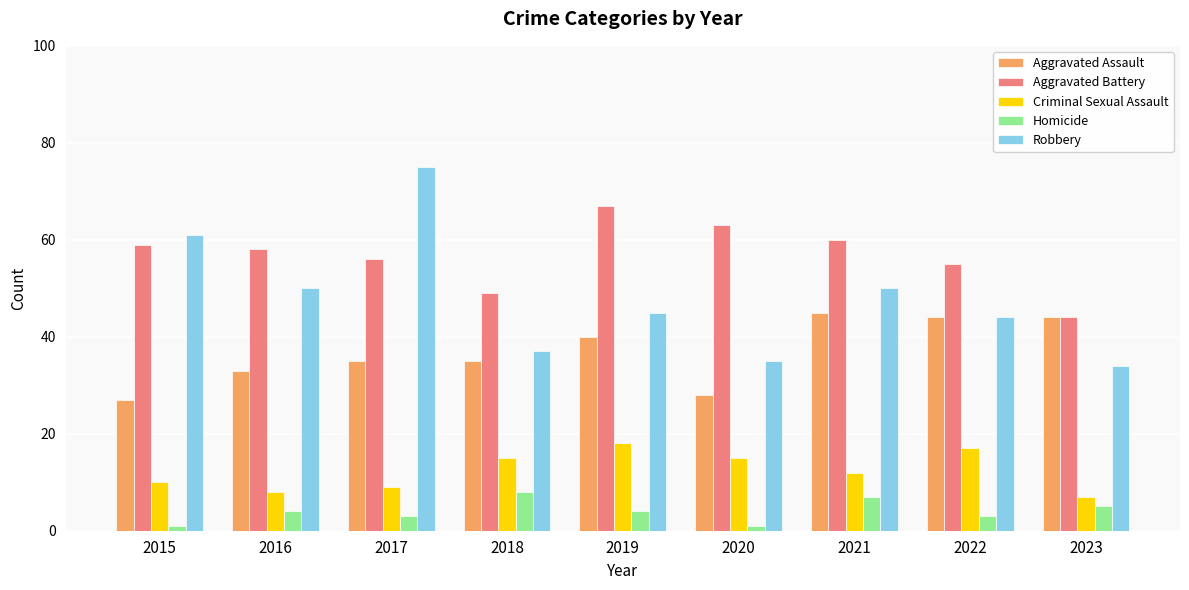

Reading left to right, what are all the values shown in this chart?

Aggravated Assault: 2015=27	2016=33	2017=35	2018=35	2019=40	2020=28	2021=45	2022=44	2023=44
Aggravated Battery: 2015=59	2016=58	2017=56	2018=49	2019=67	2020=63	2021=60	2022=55	2023=44
Criminal Sexual Assault: 2015=10	2016=8	2017=9	2018=15	2019=18	2020=15	2021=12	2022=17	2023=7
Homicide: 2015=1	2016=4	2017=3	2018=8	2019=4	2020=1	2021=7	2022=3	2023=5
Robbery: 2015=61	2016=50	2017=75	2018=37	2019=45	2020=35	2021=50	2022=44	2023=34